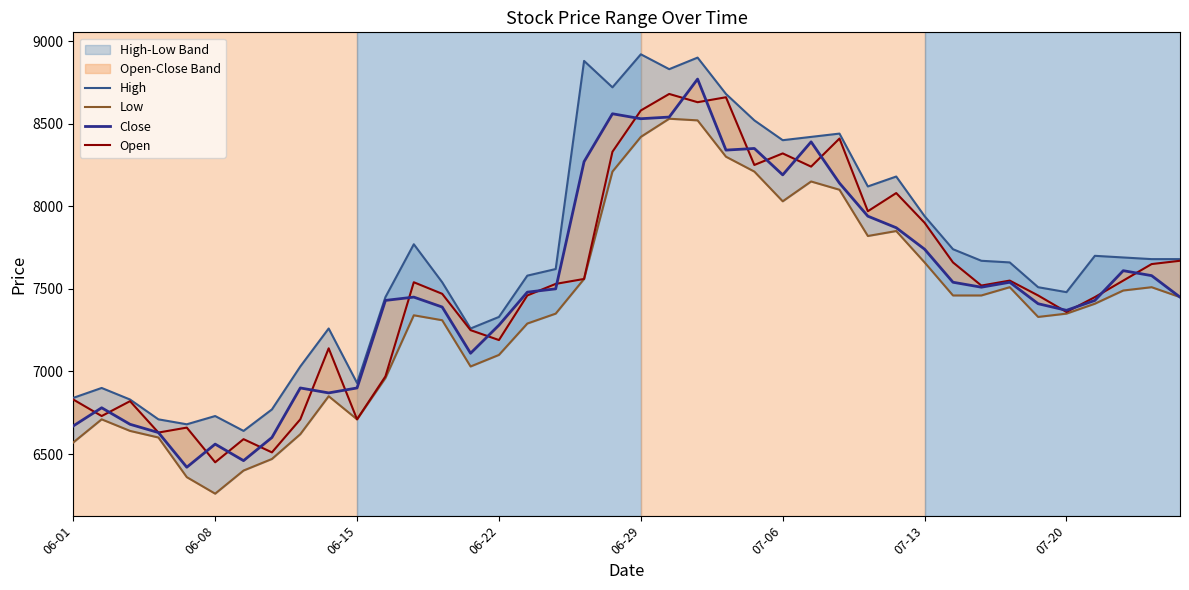

The Close series shows 8530 at 06-29. True or false?

True